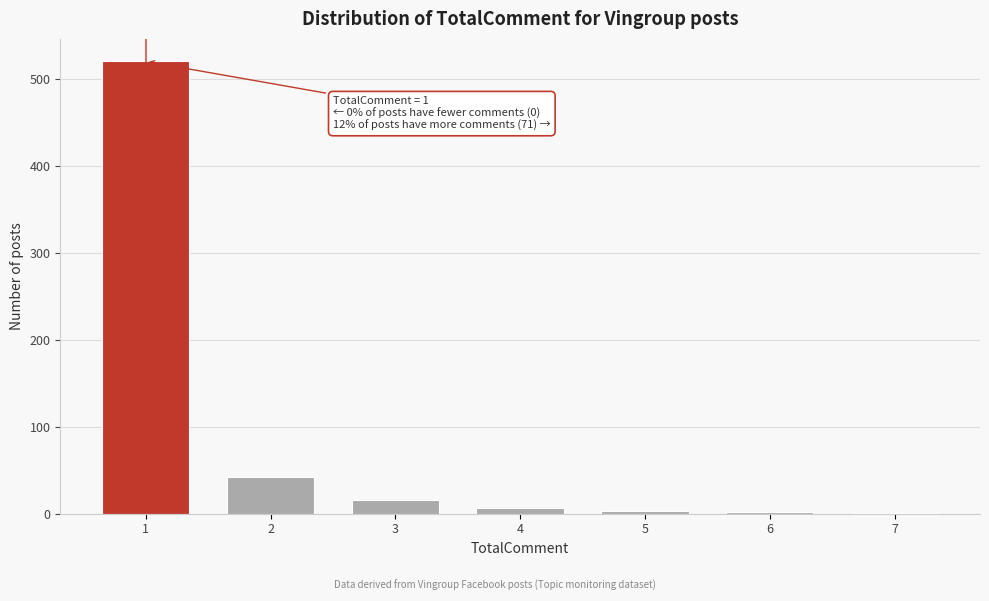

What is the sum of all values?

591